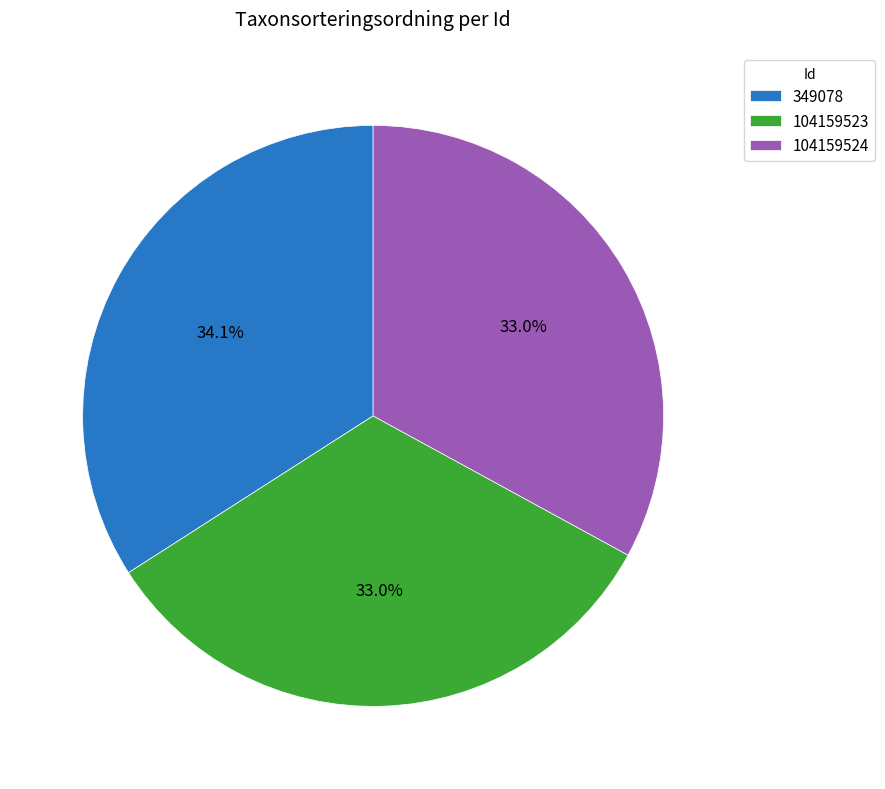

To the nearest percent, what portion does 104159524 represent?

33%